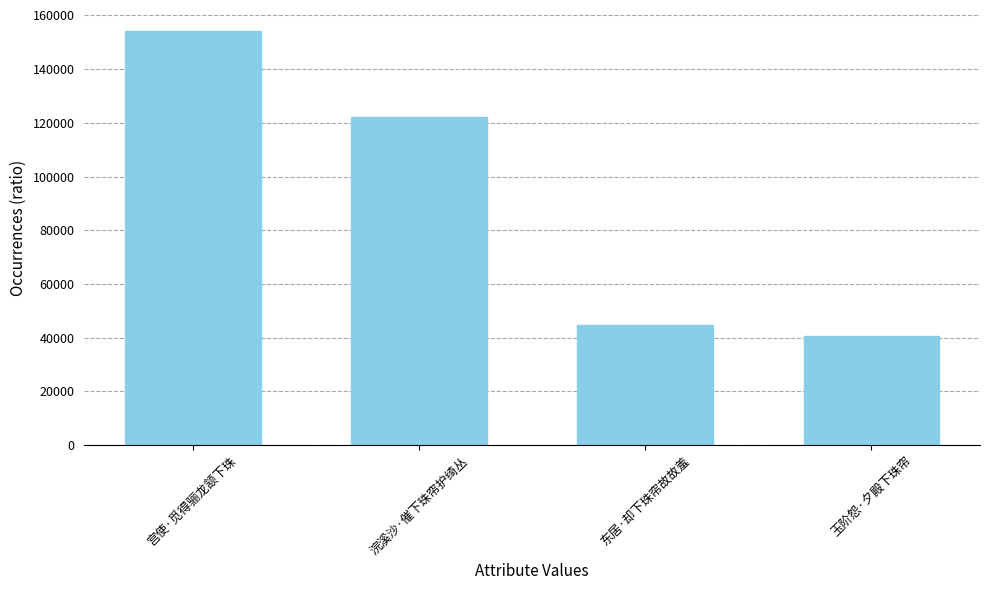

Rank the categories by value from lowest to highest.

玉阶怨·夕殿下珠帘, 东居·却下珠帘故故羞, 浣溪沙·催下珠帘护绮丛, 宫使·觅得骊龙颔下珠